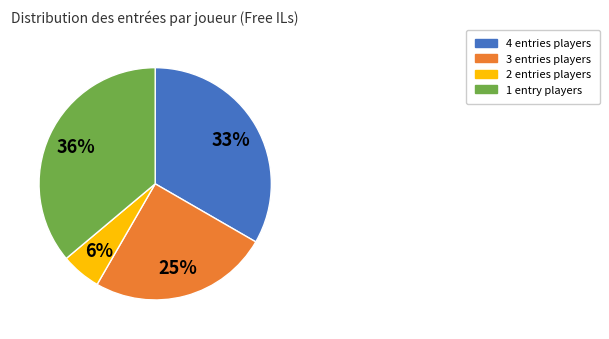

Count the number of slices in the pie.

4